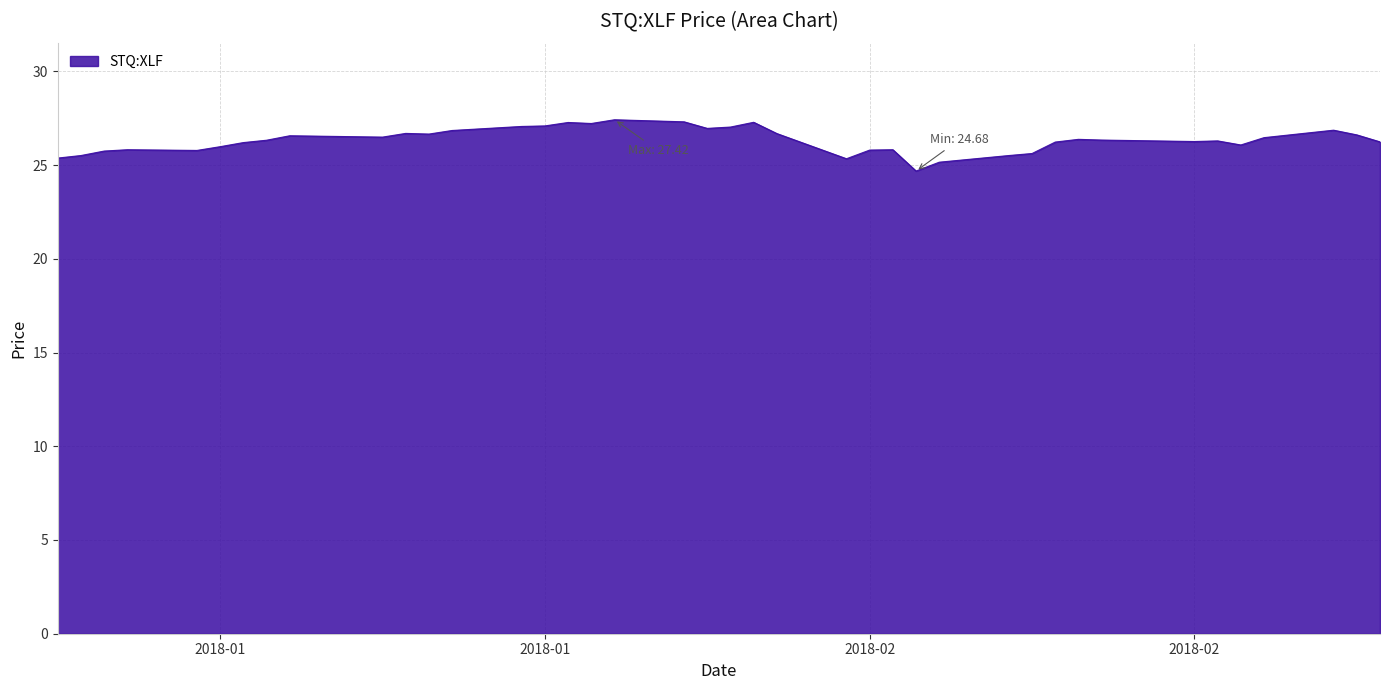

Does the chart display data point markers on the line(s)?

No